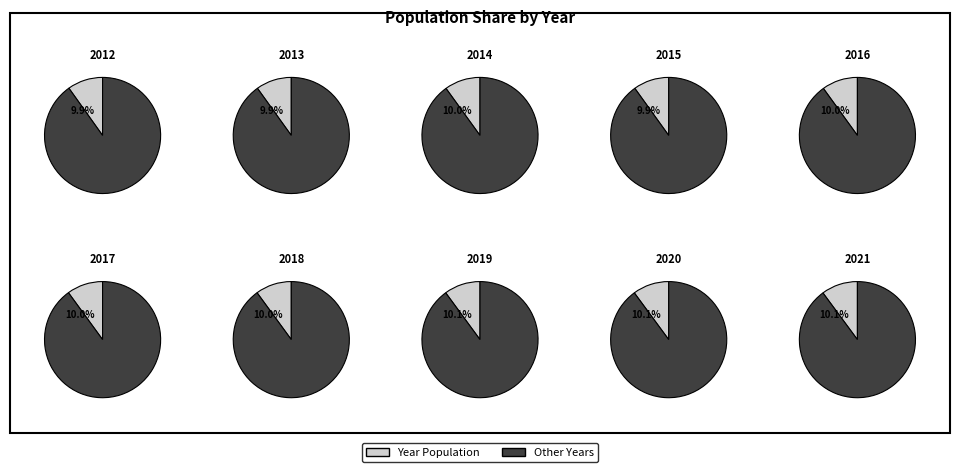

True or false: 2018 accounts for 23% of the total.

False